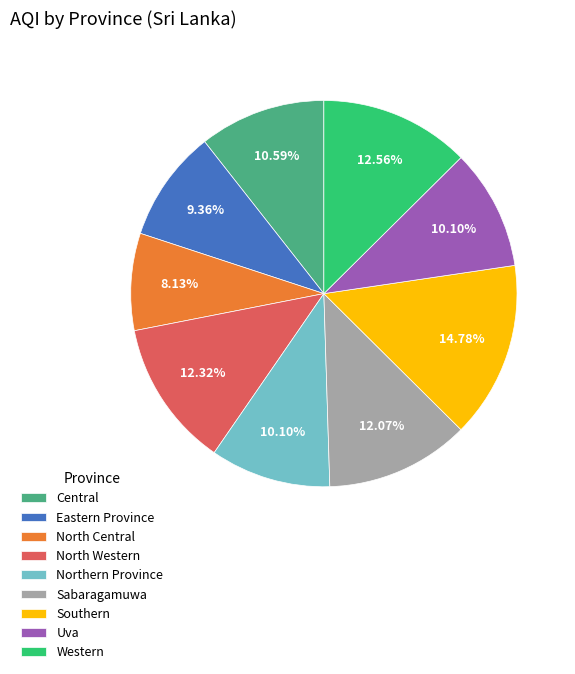

To the nearest percent, what percentage of the pie is Western?

13%